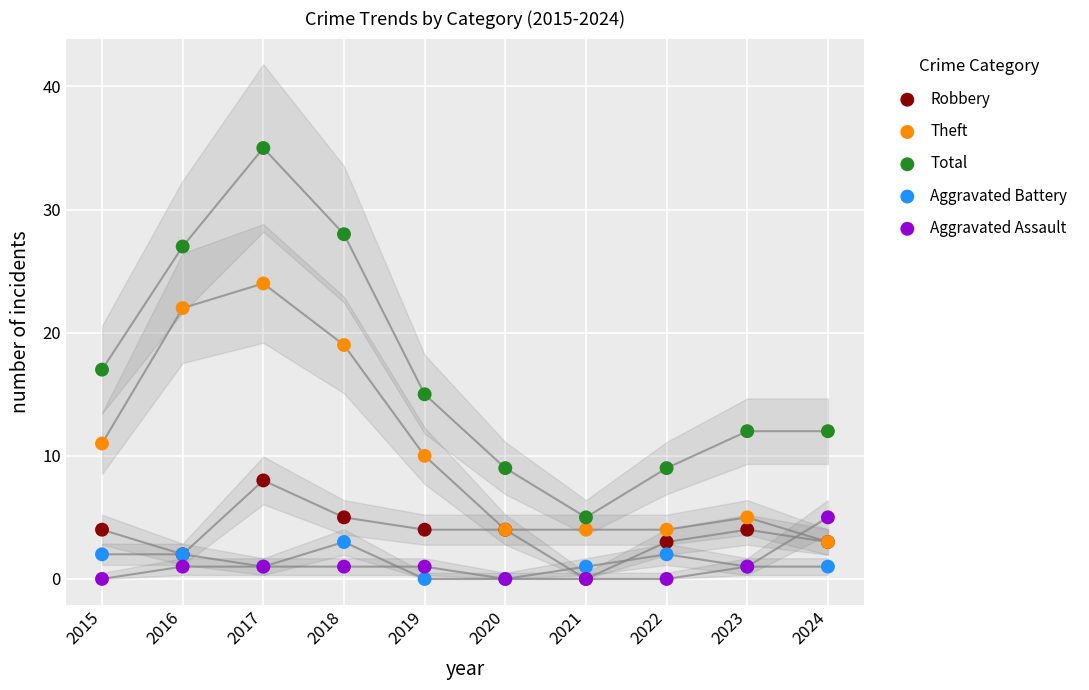

Which series reaches the maximum Y coordinate?

Total